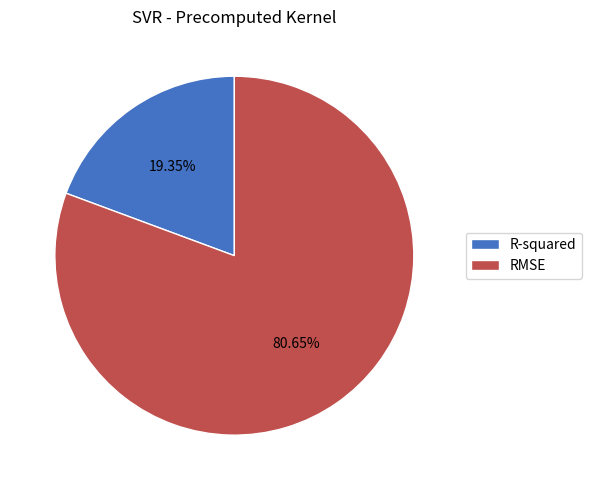

What percentage is the R-squared slice, to the nearest percent?

19%